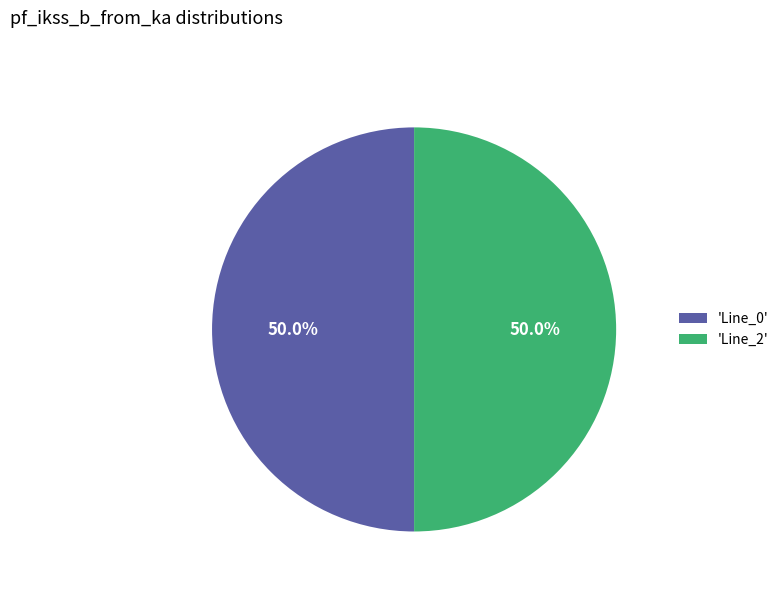

Is the sum of 'Line_2' and 'Line_0' greater than half?

Yes